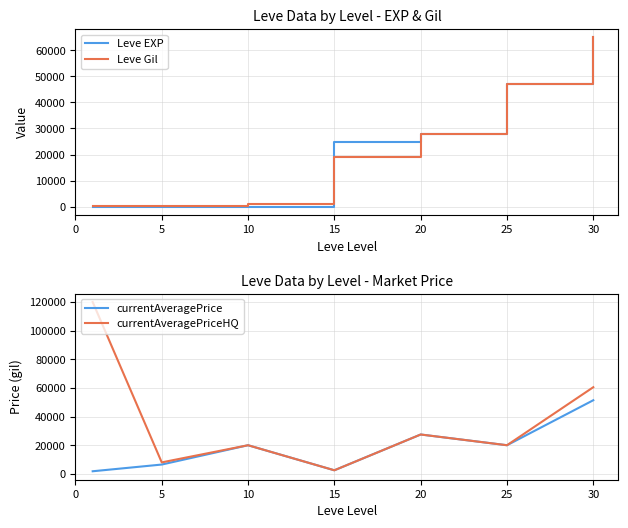

What is the difference between the second highest and minimum values in the currentAveragePrice series?

25673.6